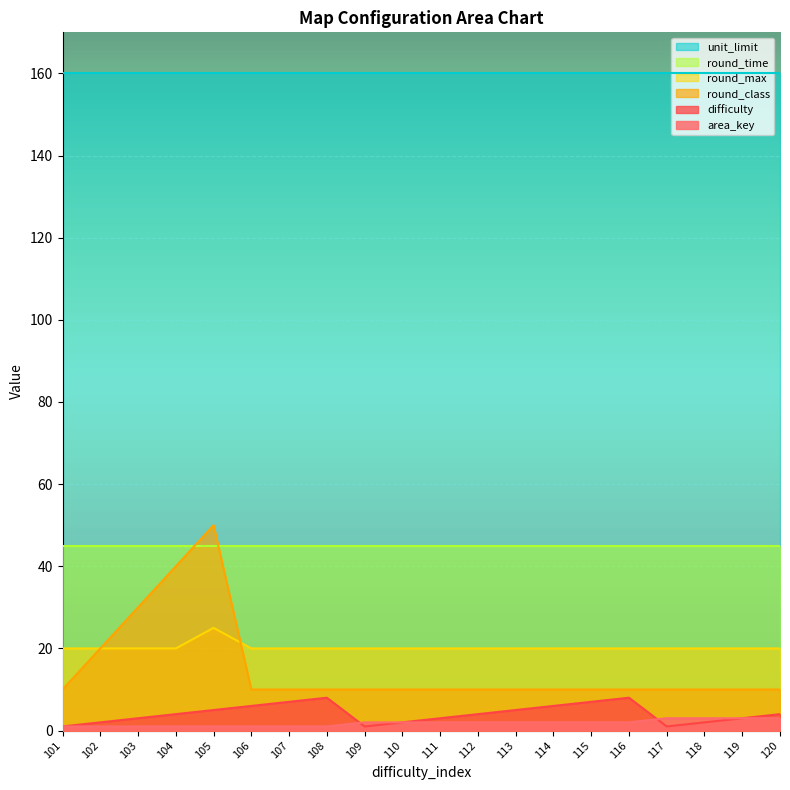

Where does the area_key series first go above 2?

117